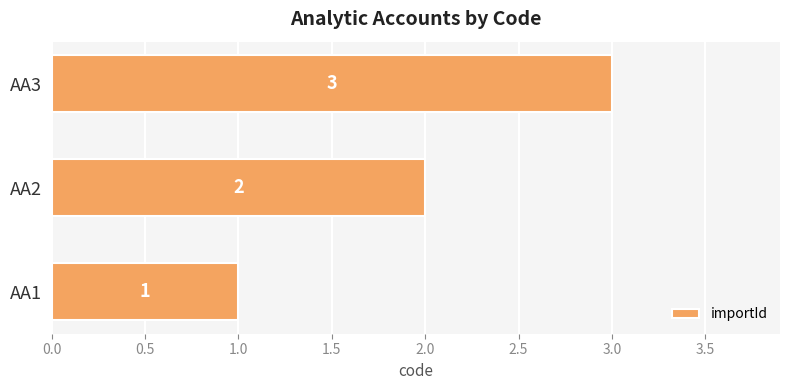

Is it true that the value at AA2 is 2?

True